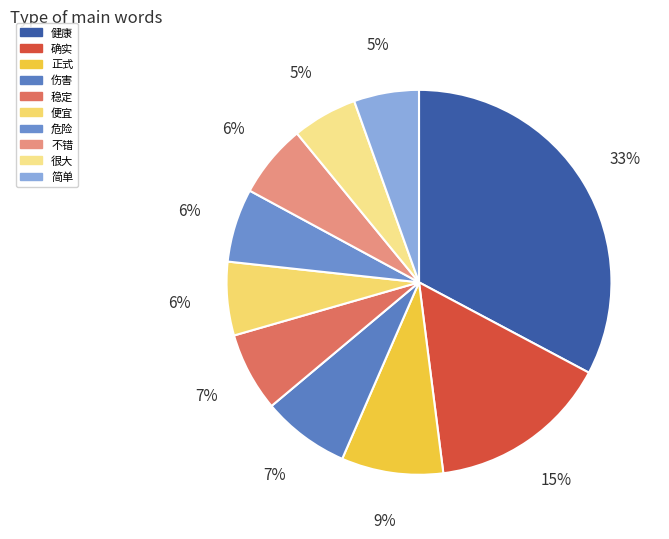

To the nearest percent, what percentage of the pie is 危险?

6%